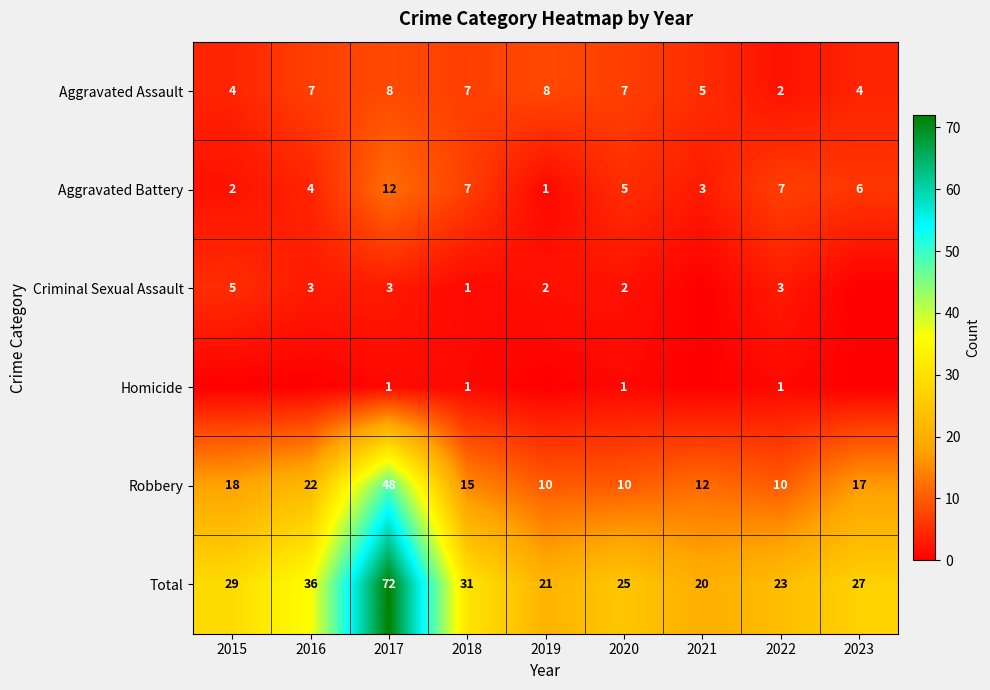

What is the difference between the highest and lowest values at 2020?

24